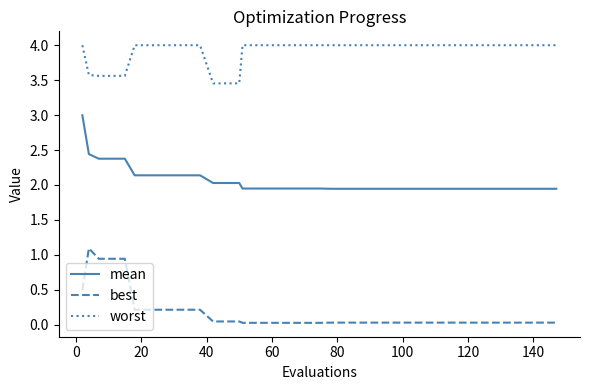

Rank the series by their average value, from lowest to highest.

best, mean, worst